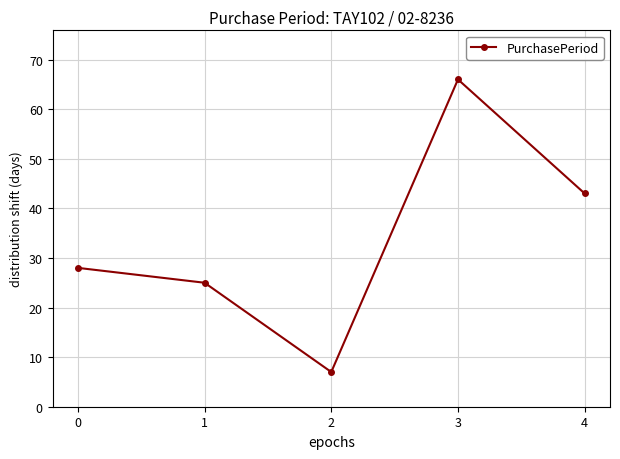

True or false: the data has more than 2 interior local peaks.

False